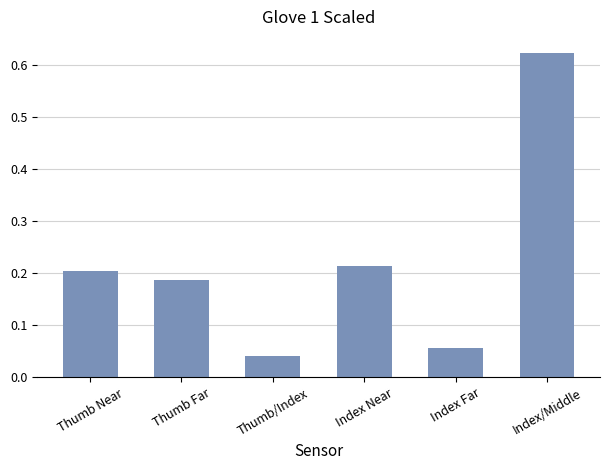

What is the change in value from Thumb/Index to Index/Middle?

+0.6